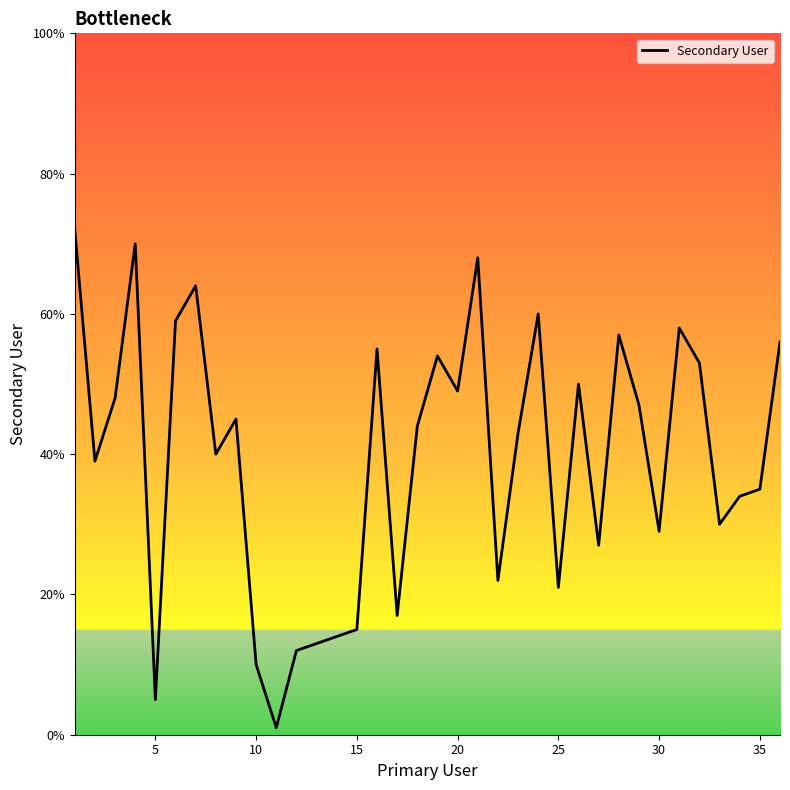

What is the greatest value displayed?

72